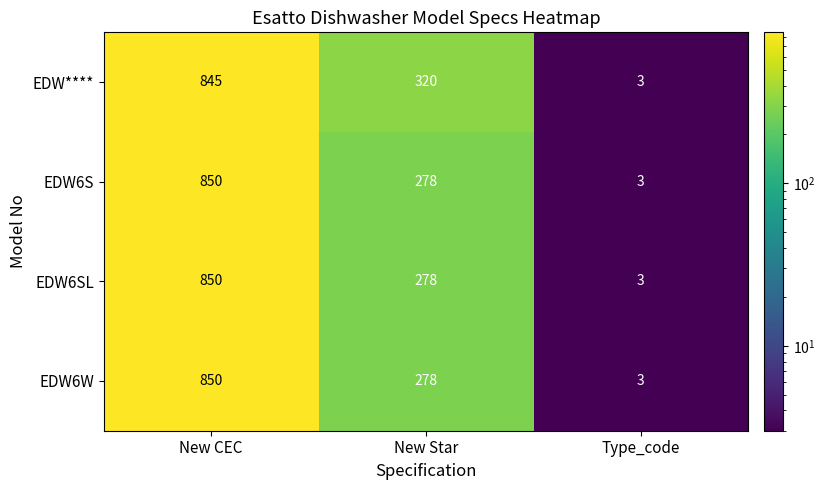

True or false: EDW**** has a value of 320 at New Star.

True